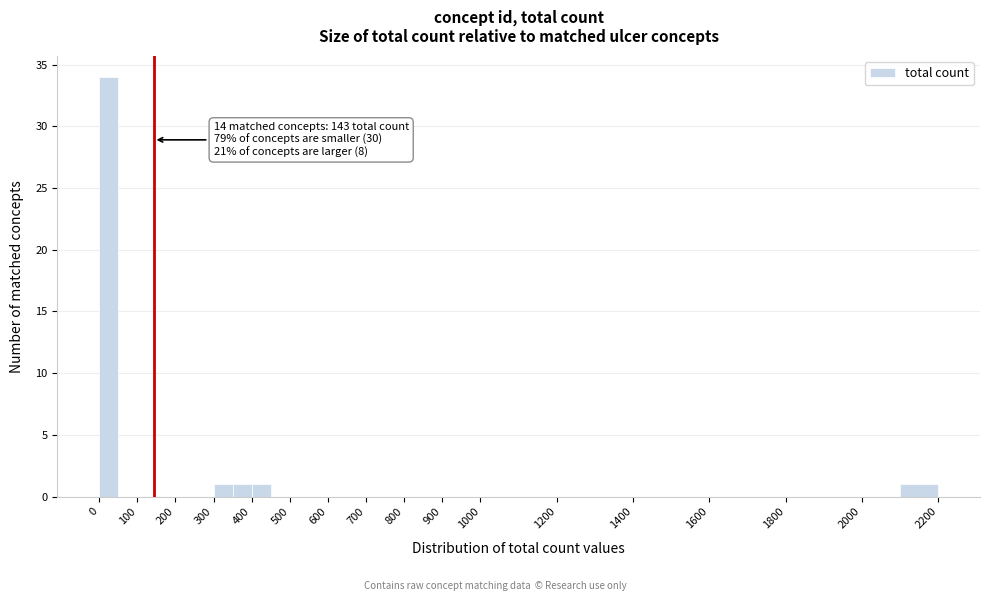

Which range on the x-axis has the tallest bar?

0 to 50